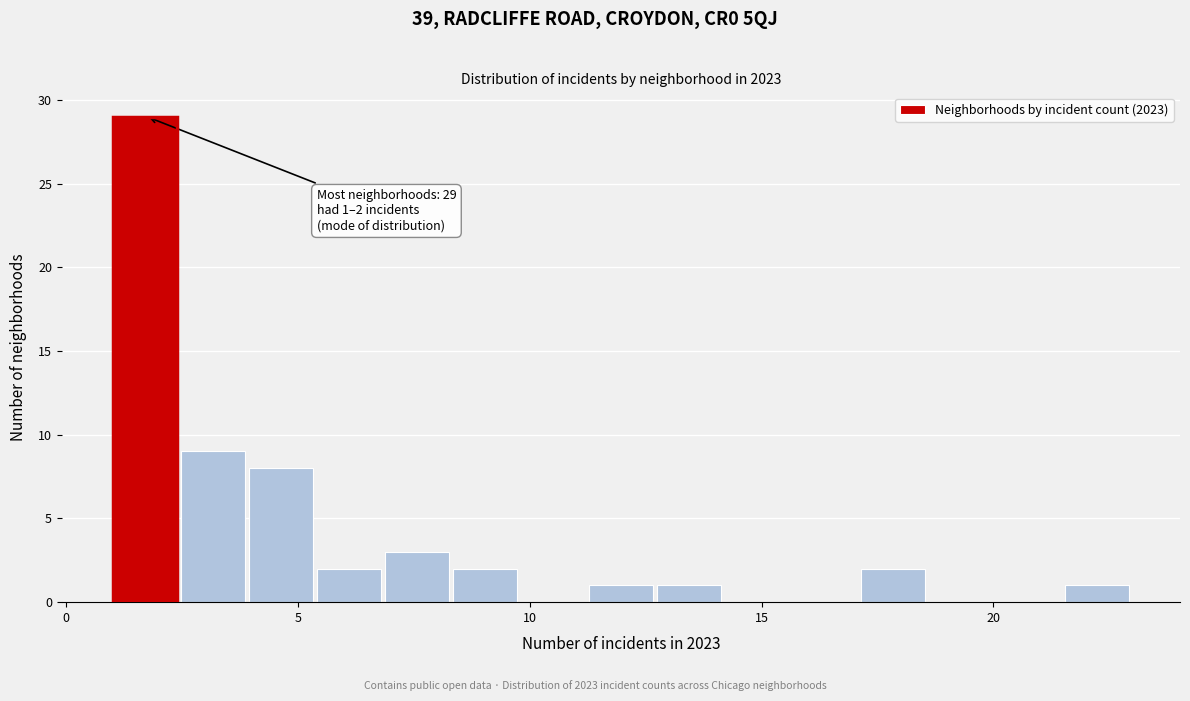

Around what value on the x-axis is the tallest bar? Give the approximate position of its centre, as read against the axis.

1.5